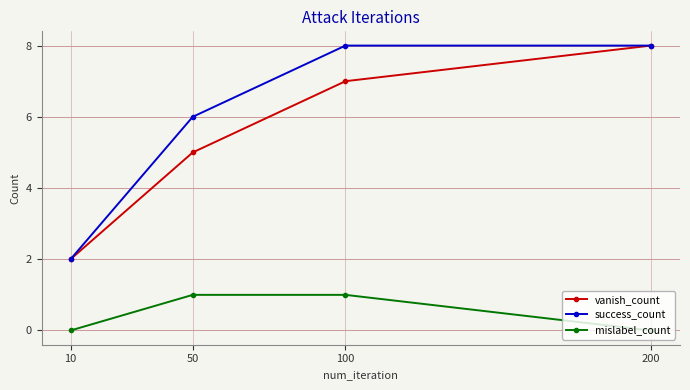

True or false: success_count has a value of 8 at 200.

True